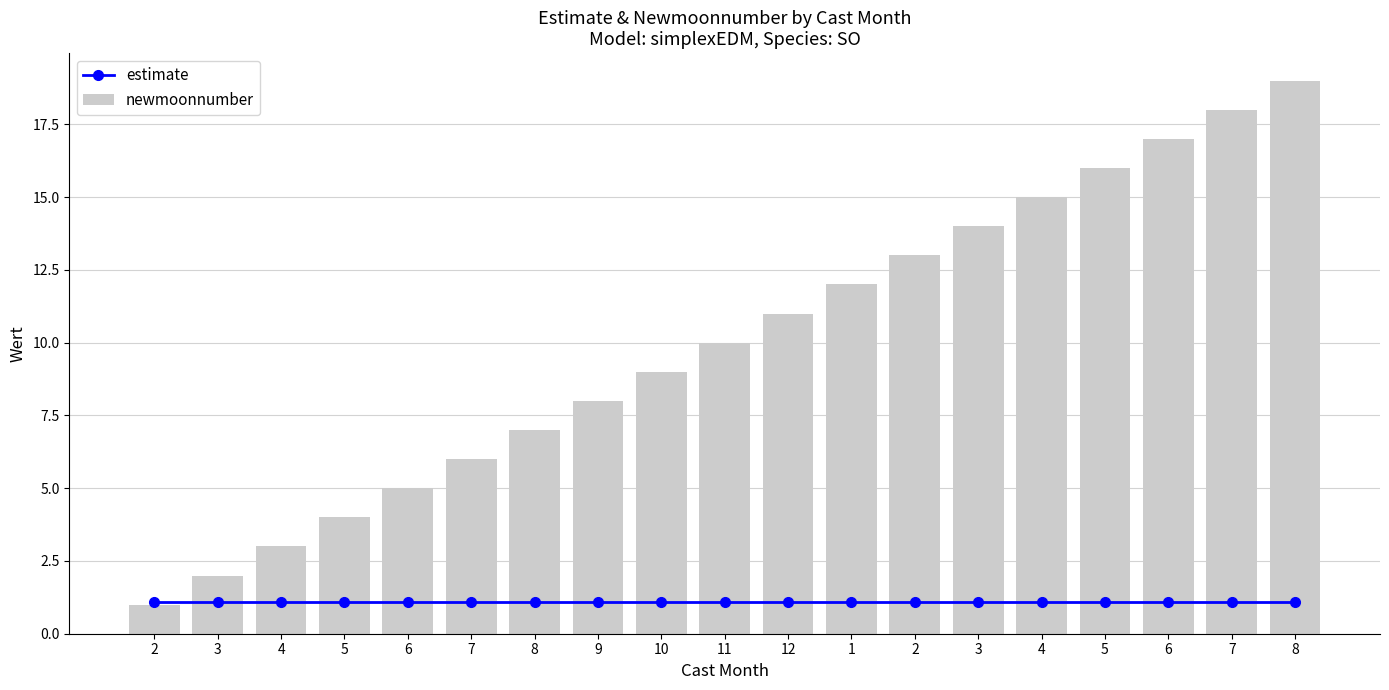

Reading left to right, what are all the values shown in this chart?

estimate: 1.1	1.1	1.1	1.1	1.1	1.1	1.1	1.1	1.1	1.1	1.1	1.1	1.1	1.1	1.1	1.1	1.1	1.1	1.1
newmoonnumber: 1.0	2.0	3.0	4.0	5.0	6.0	7.0	8.0	9.0	10.0	11.0	12.0	13.0	14.0	15.0	16.0	17.0	18.0	19.0